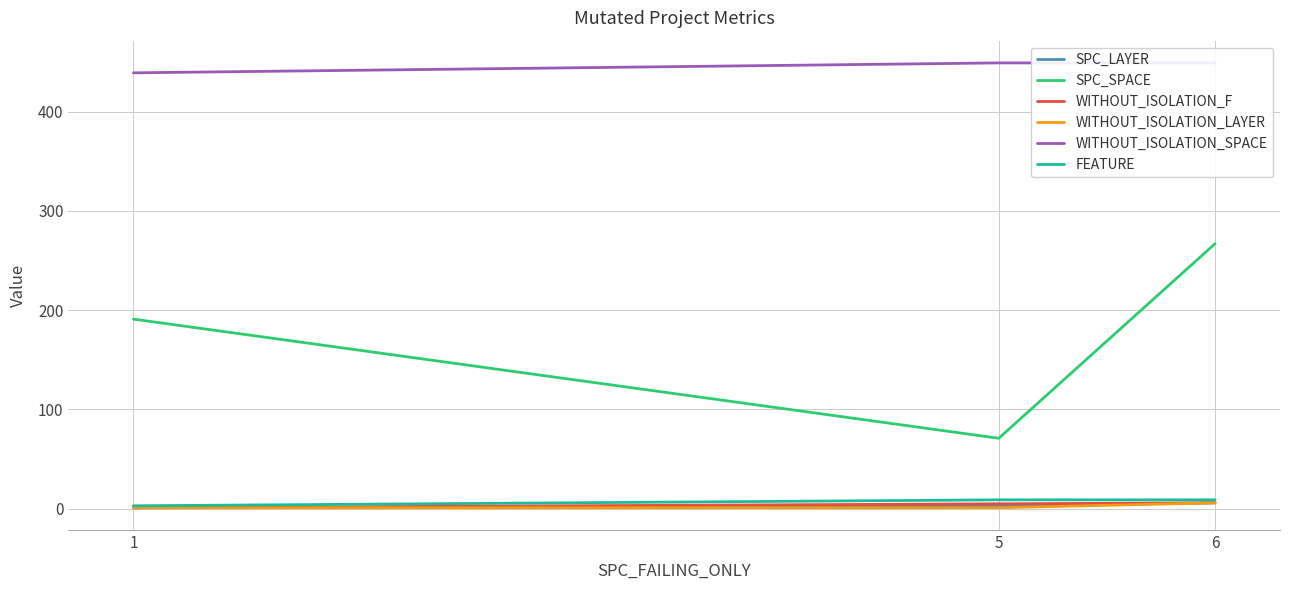

Is it true that SPC_LAYER equals 3 at 5?

True